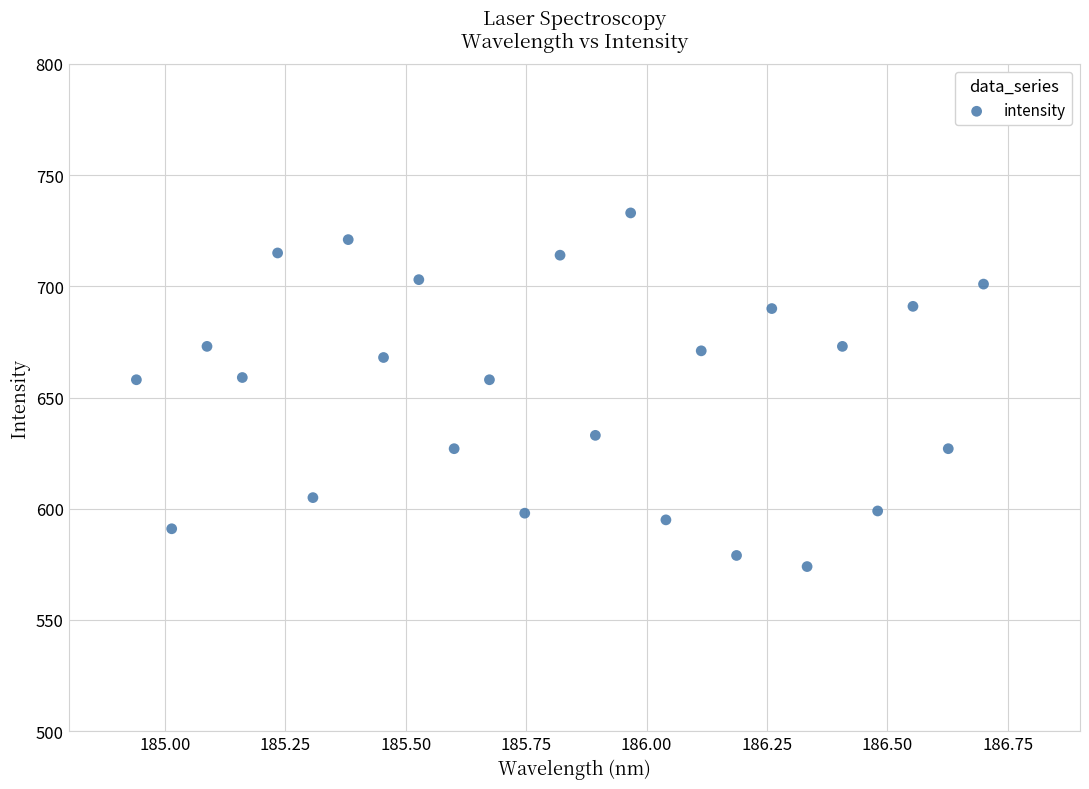

What is the range of Y values (max minus min)?

159